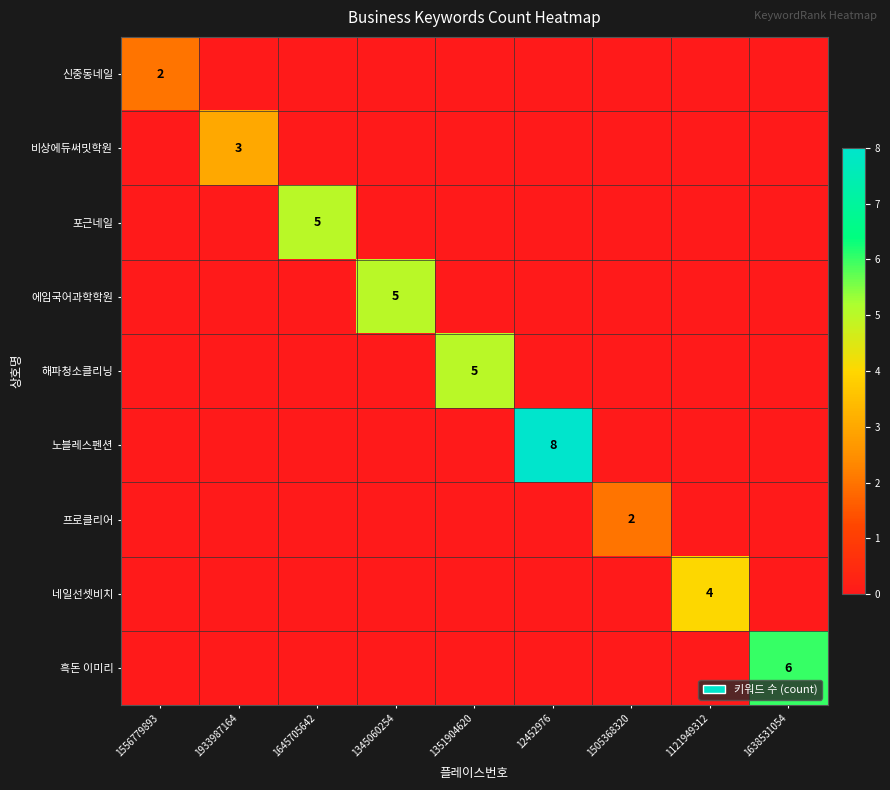

The value of 에임국어과학학원 at 1345060254 is 5. True or false?

True